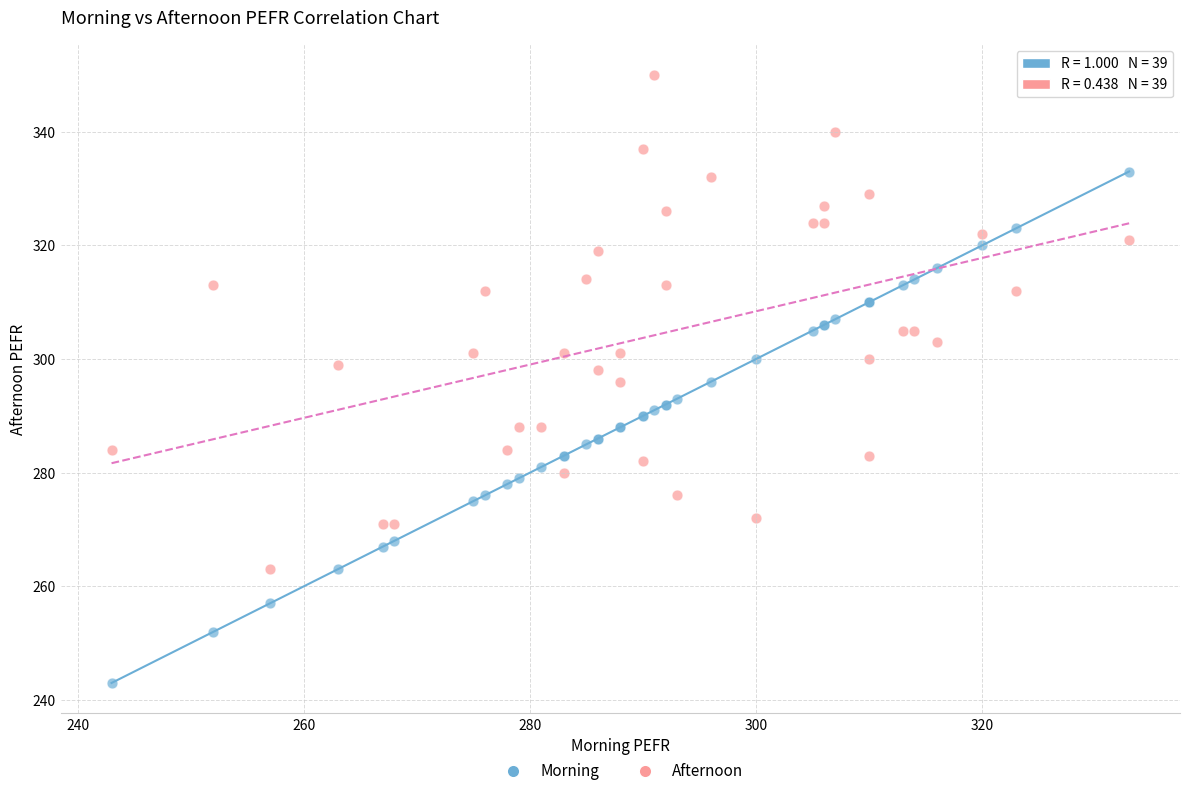

Which series contains the highest Y value?

Afternoon